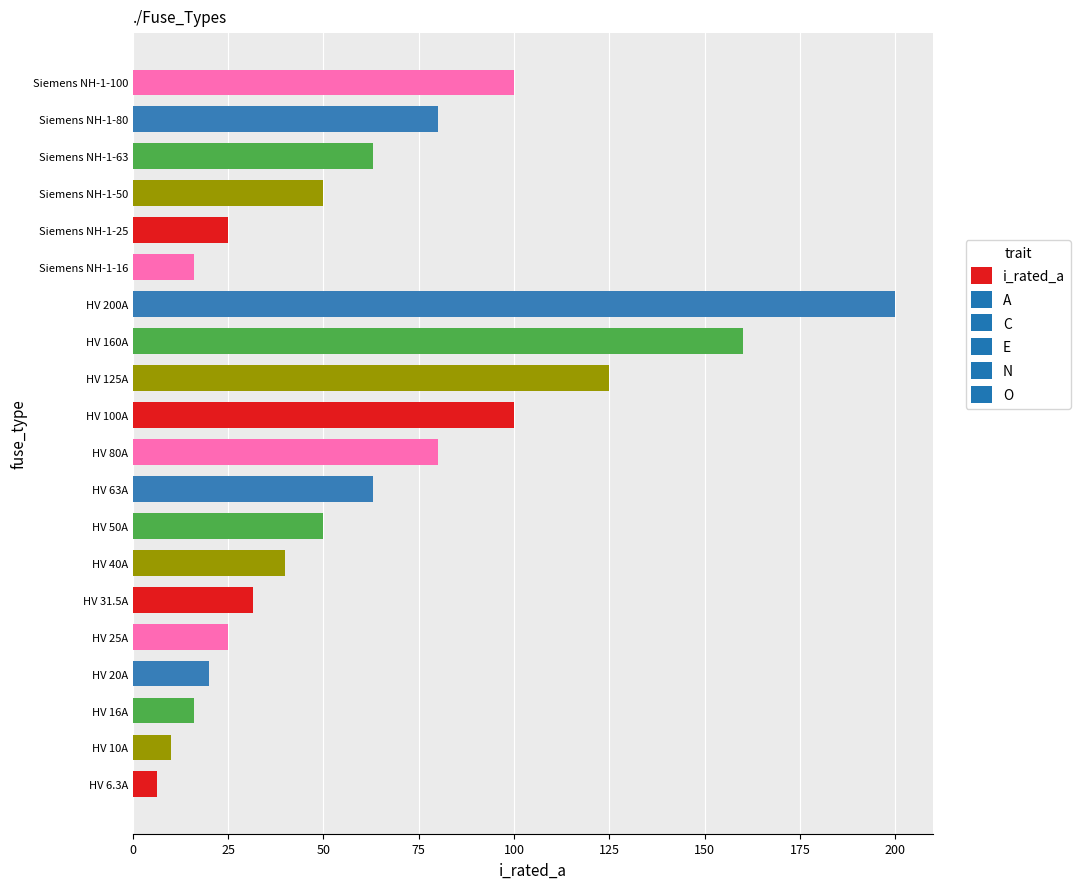

Reading bottom to top, transcribe all the data shown in this chart.

HV 6.3A=6.3	HV 10A=10.0	HV 16A=16.0	HV 20A=20.0	HV 25A=25.0	HV 31.5A=31.5	HV 40A=40.0	HV 50A=50.0	HV 63A=63.0	HV 80A=80.0	HV 100A=100.0	HV 125A=125.0	HV 160A=160.0	HV 200A=200.0	Siemens NH-1-16=16.0	Siemens NH-1-25=25.0	Siemens NH-1-50=50.0	Siemens NH-1-63=63.0	Siemens NH-1-80=80.0	Siemens NH-1-100=100.0